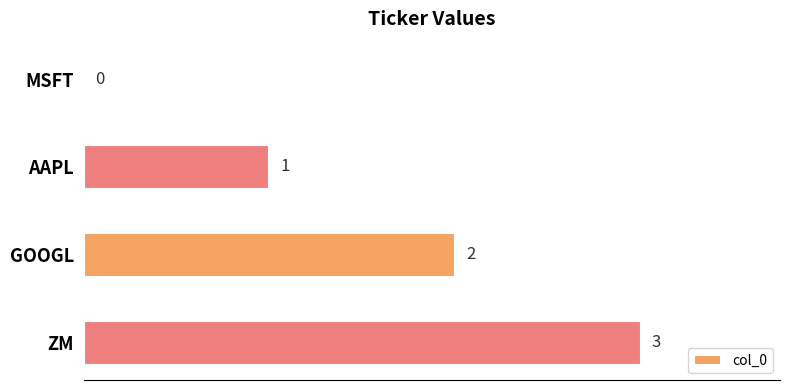

What is the ratio of the value at AAPL to the value at GOOGL?

0.5